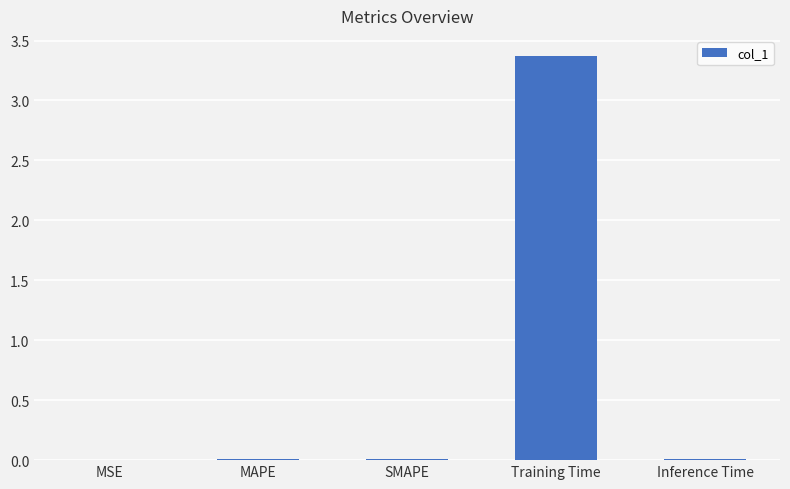

The chart shows a value of 0.0 at MAPE. True or false?

True